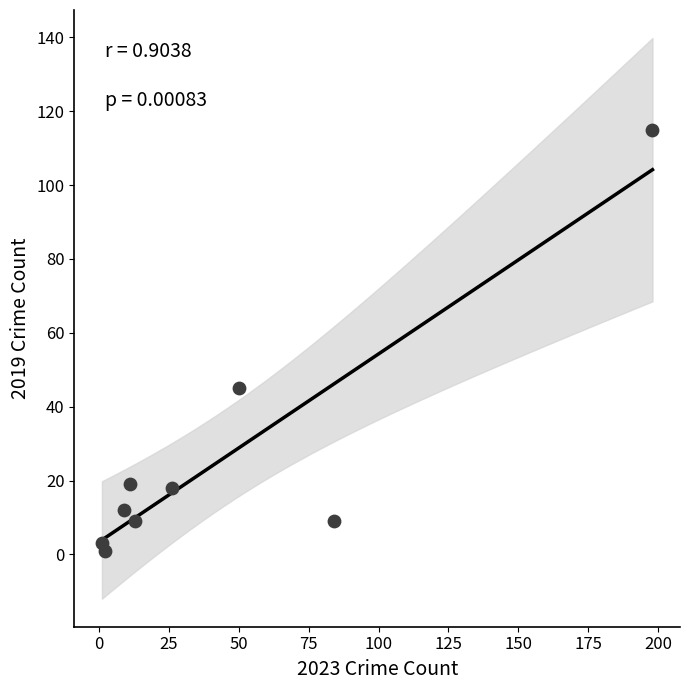

What Y value in the scatter plot is closest to 58?

45